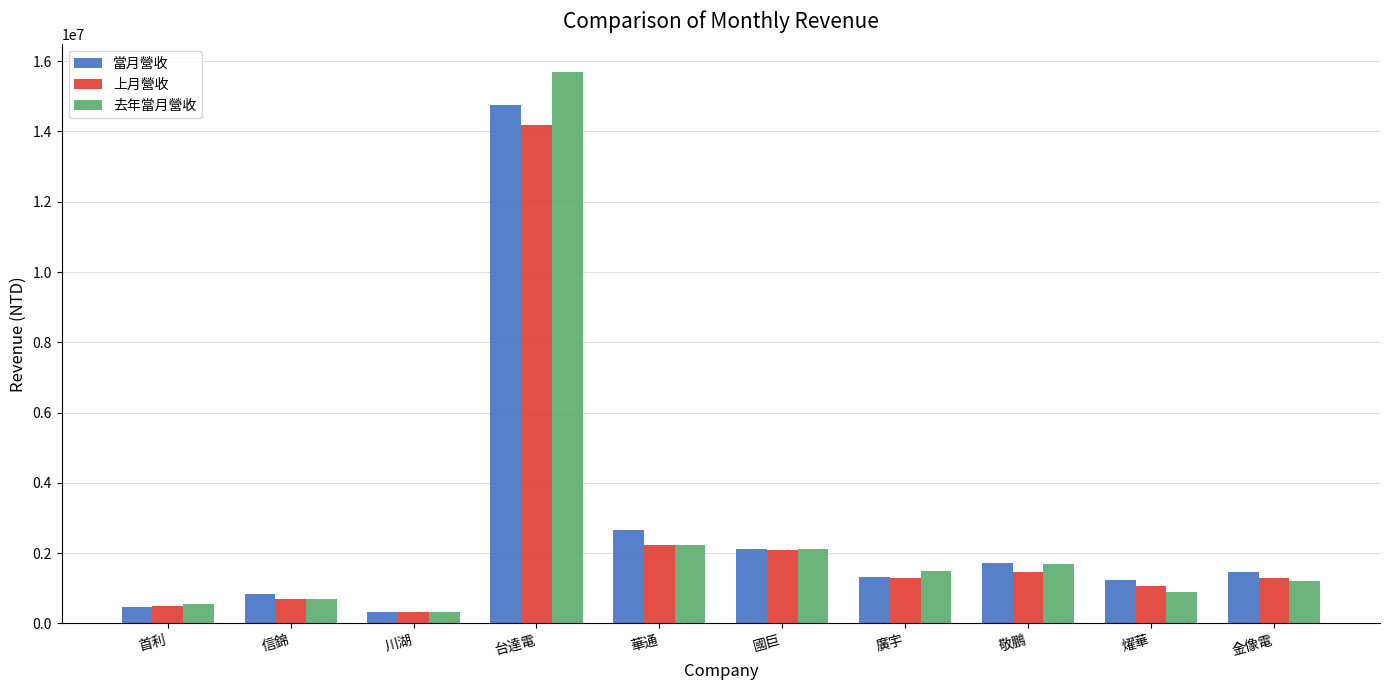

The value of 當月營收 at 敬鵬 is 1713452. True or false?

True